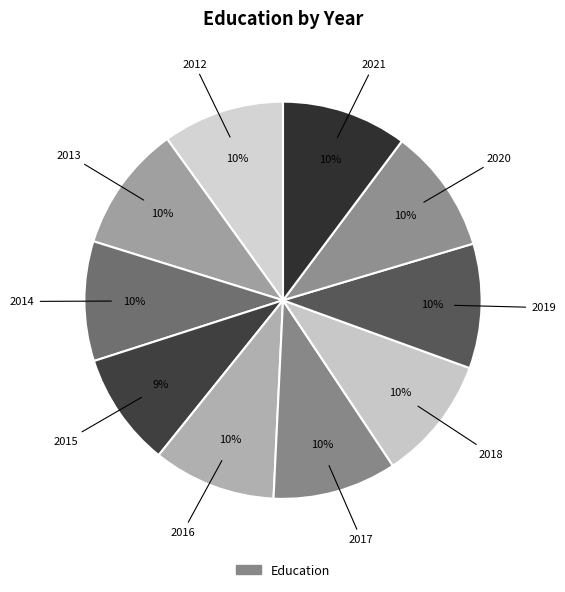

How many slices are in this pie chart?

10